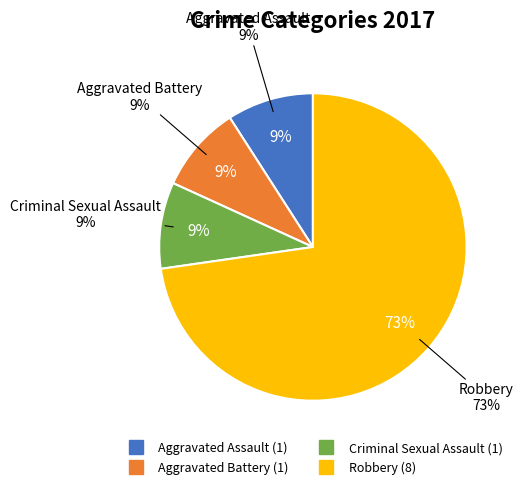

What percentage is NOT represented by Criminal Sexual Assault?

90.9%